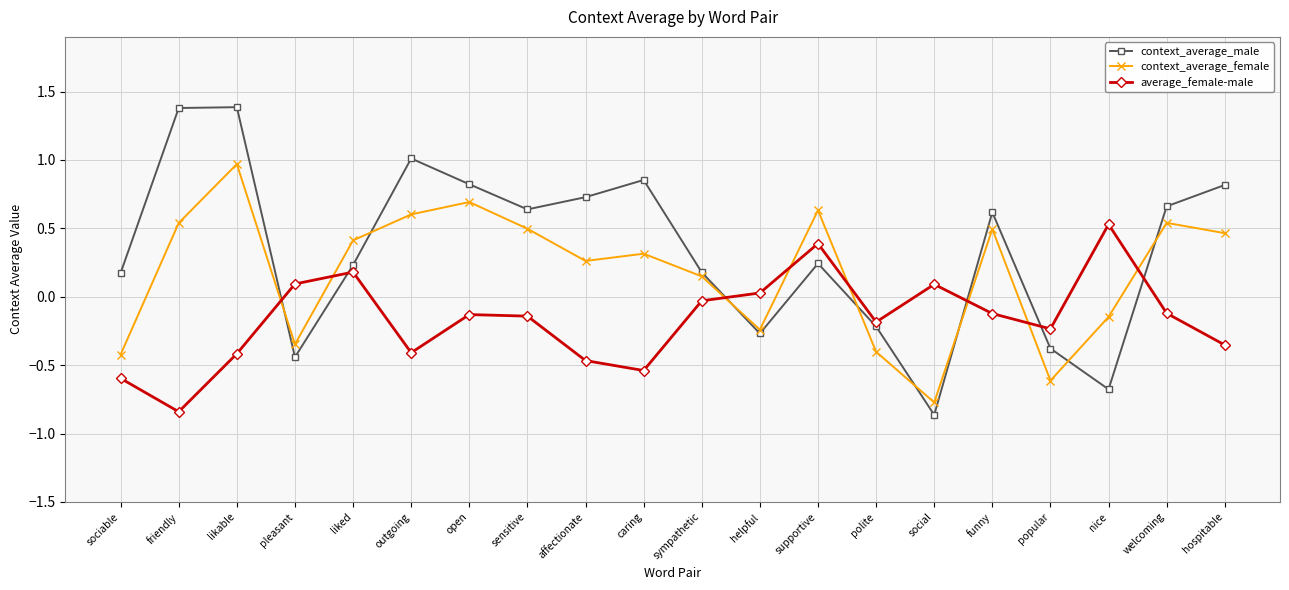

True or false: context_average_male has more than 0 points higher than both neighbors.

True